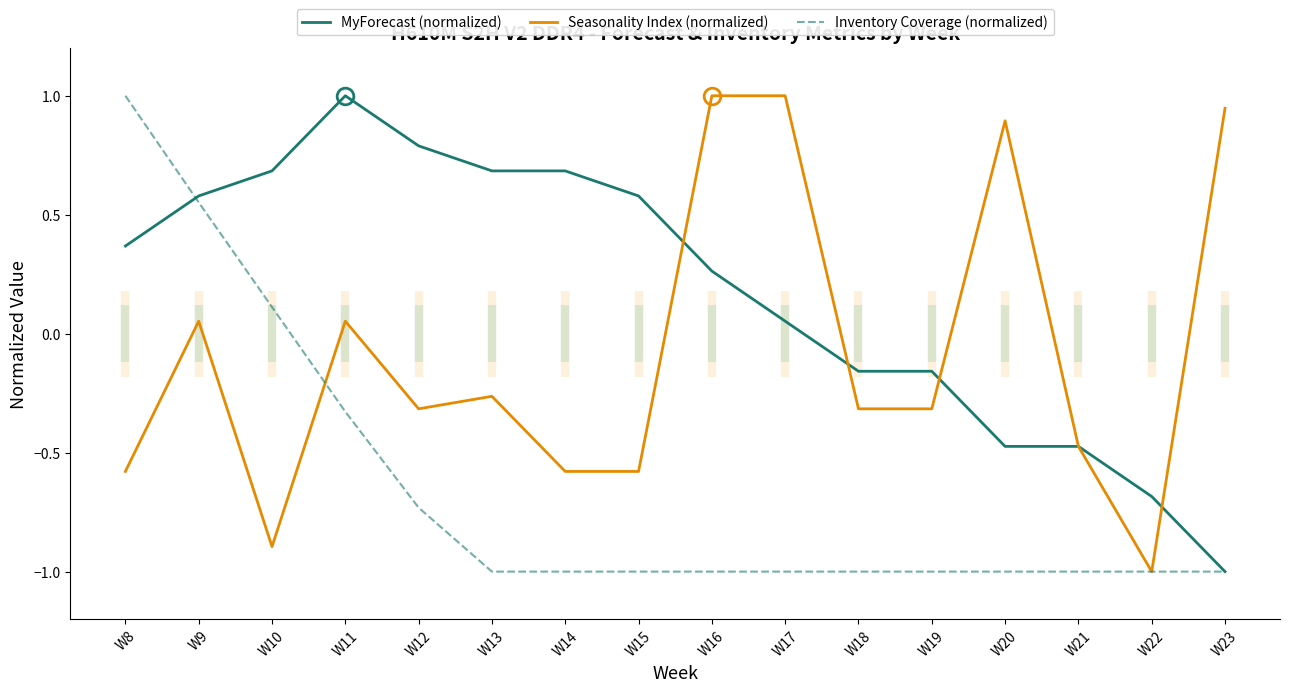

True or false: MyForecast (normalized) and Inventory Coverage (normalized) cross at least once.

True